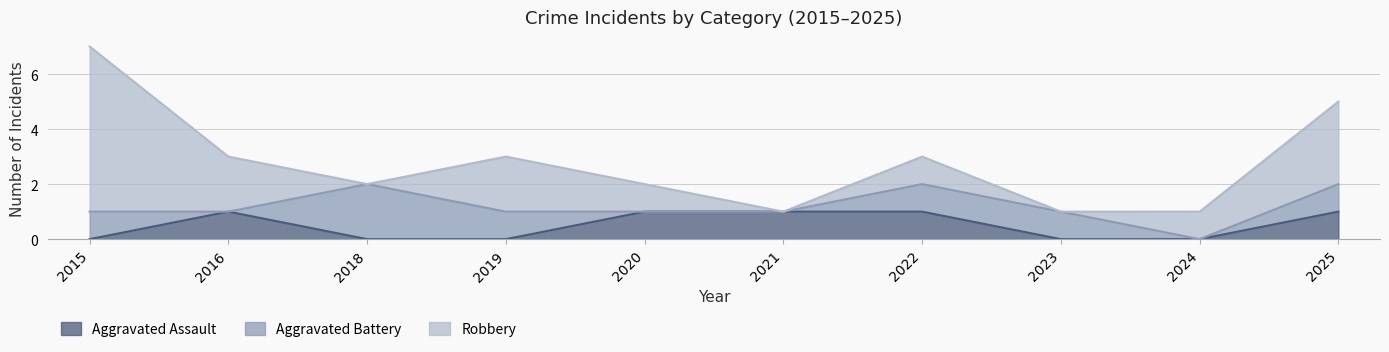

What is the total value across all series at 2016?

3